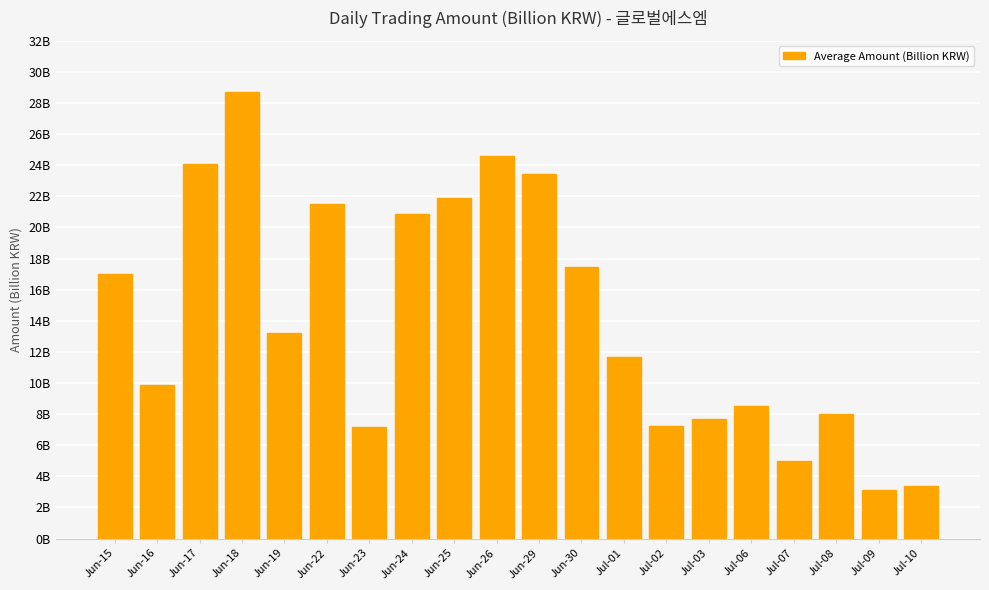

Reading left to right, extract all data points from this chart.

Jun-15=17.0	Jun-16=9.9	Jun-17=24.1	Jun-18=28.7	Jun-19=13.2	Jun-22=21.5	Jun-23=7.2	Jun-24=20.8	Jun-25=21.9	Jun-26=24.6	Jun-29=23.4	Jun-30=17.4	Jul-01=11.7	Jul-02=7.2	Jul-03=7.7	Jul-06=8.5	Jul-07=5.0	Jul-08=8.0	Jul-09=3.1	Jul-10=3.4